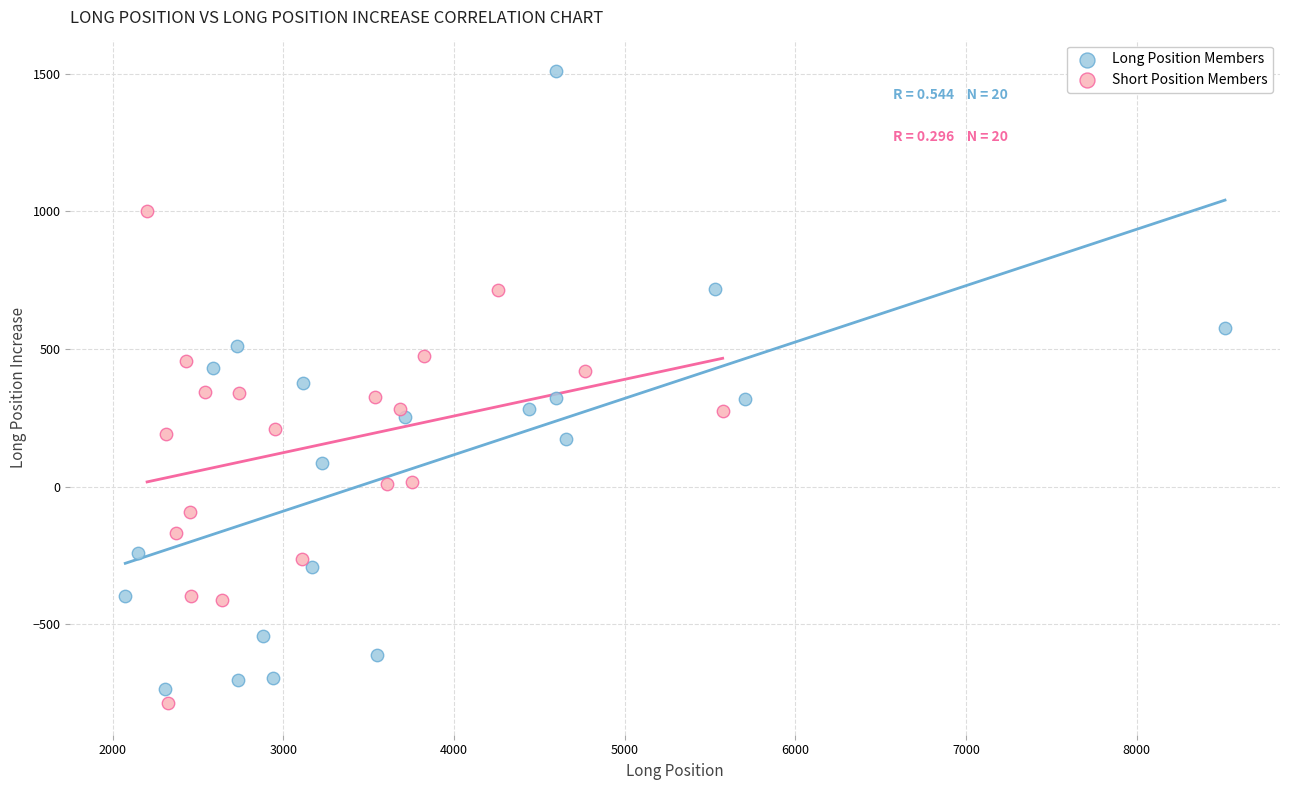

What are all the series names shown in the legend?

Long Position Members, Short Position Members